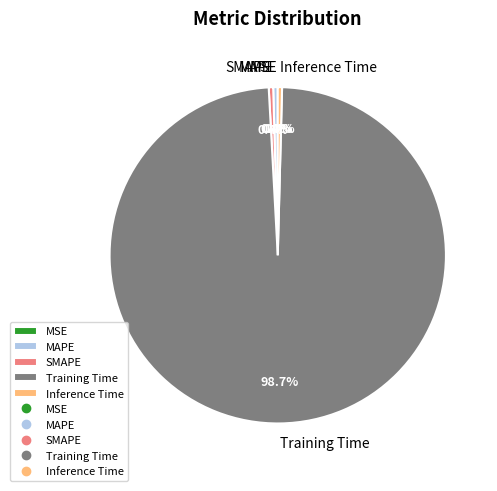

Does any single category account for the majority?

Yes